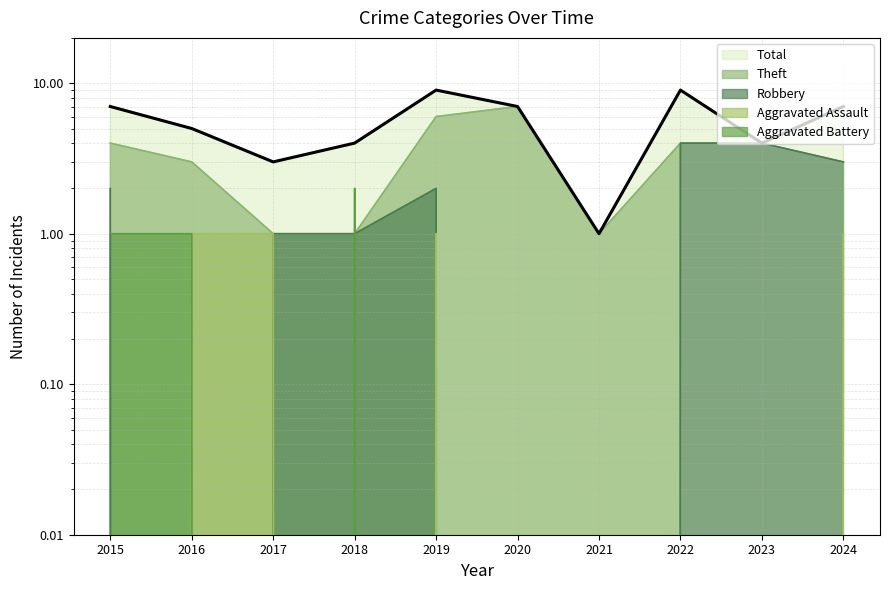

How many values in Robbery are above zero?

7